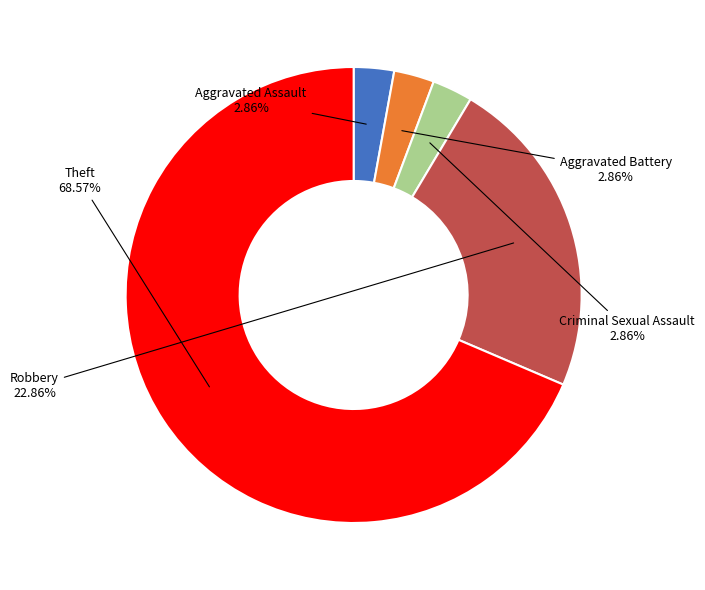

Is there a majority slice in this chart?

Yes